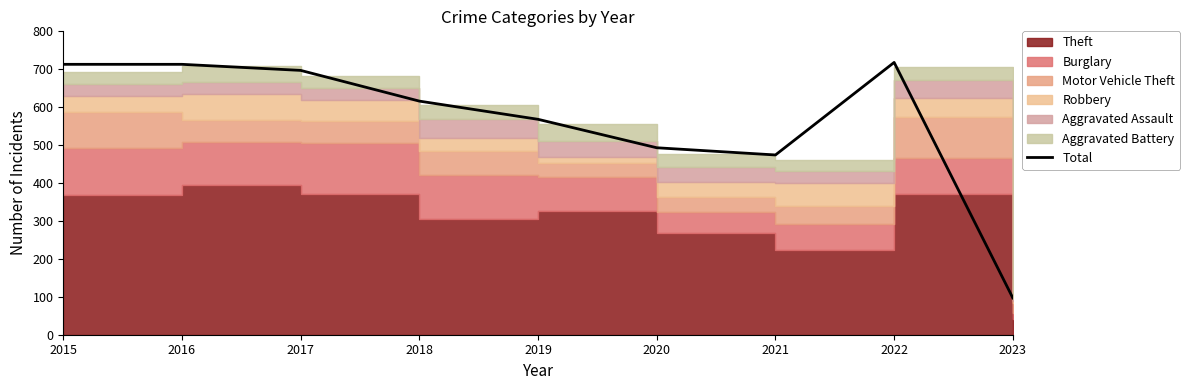

Reading right to left, transcribe all the data shown in this chart.

97	718	474	493	568	616	697	713	713